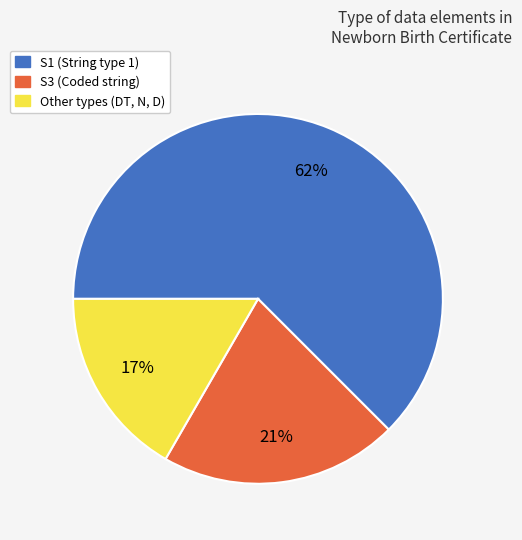

To the nearest percent, what portion does S3 represent?

21%